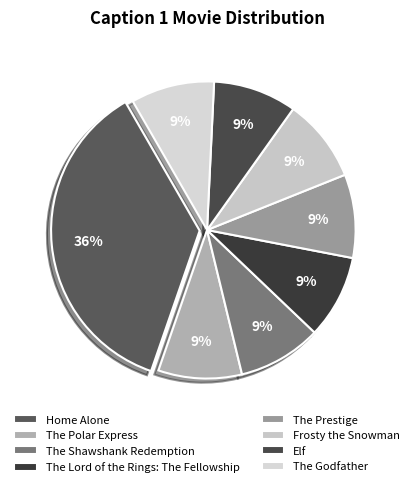

Rank the categories by value from lowest to highest.

The Polar Express, The Shawshank Redemption, The Lord of the Rings: The Fellowship, The Prestige, Frosty the Snowman, Elf, The Godfather, Home Alone